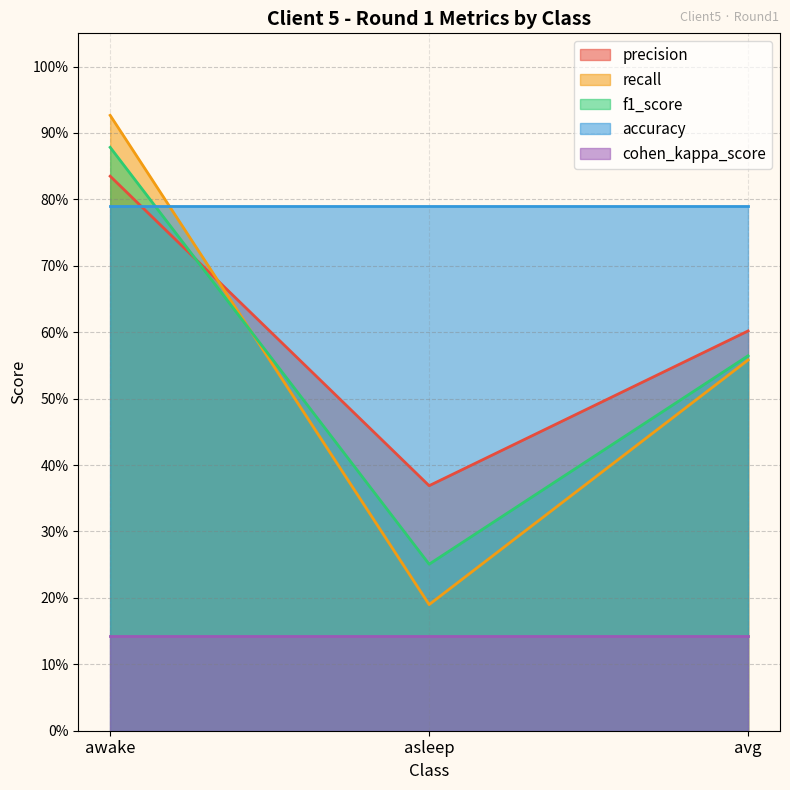

What are all the series names shown in the legend?

precision, recall, f1_score, accuracy, cohen_kappa_score